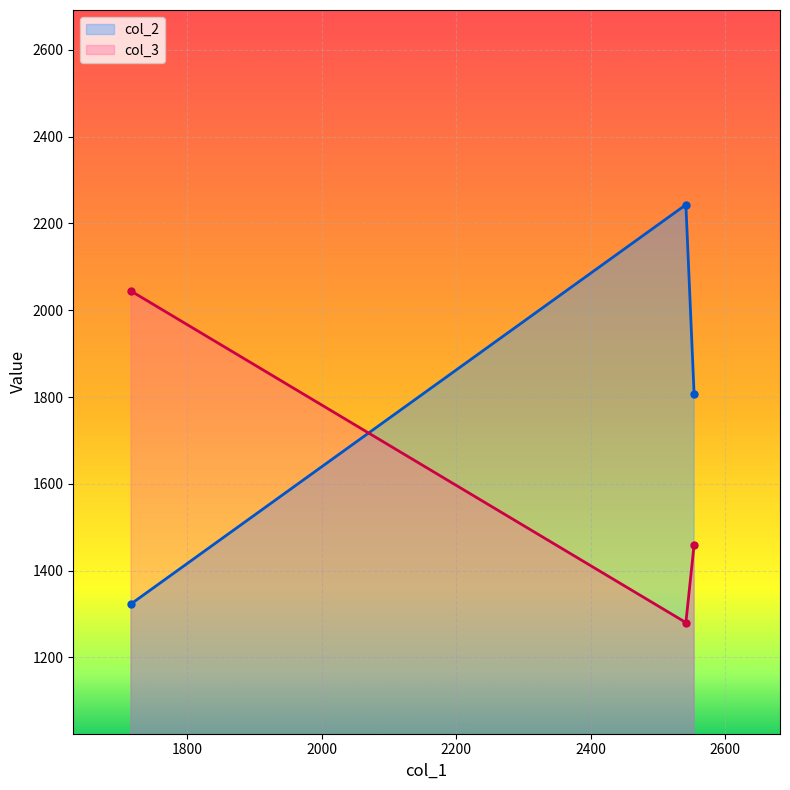

What is the difference between the second highest and minimum values in the col_2 series?

483.5